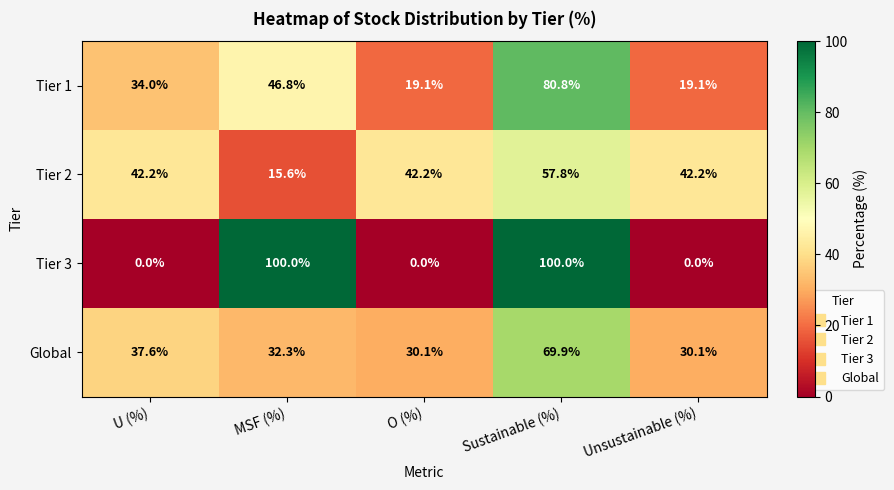

At how many categories does at least one series exceed 20?

5